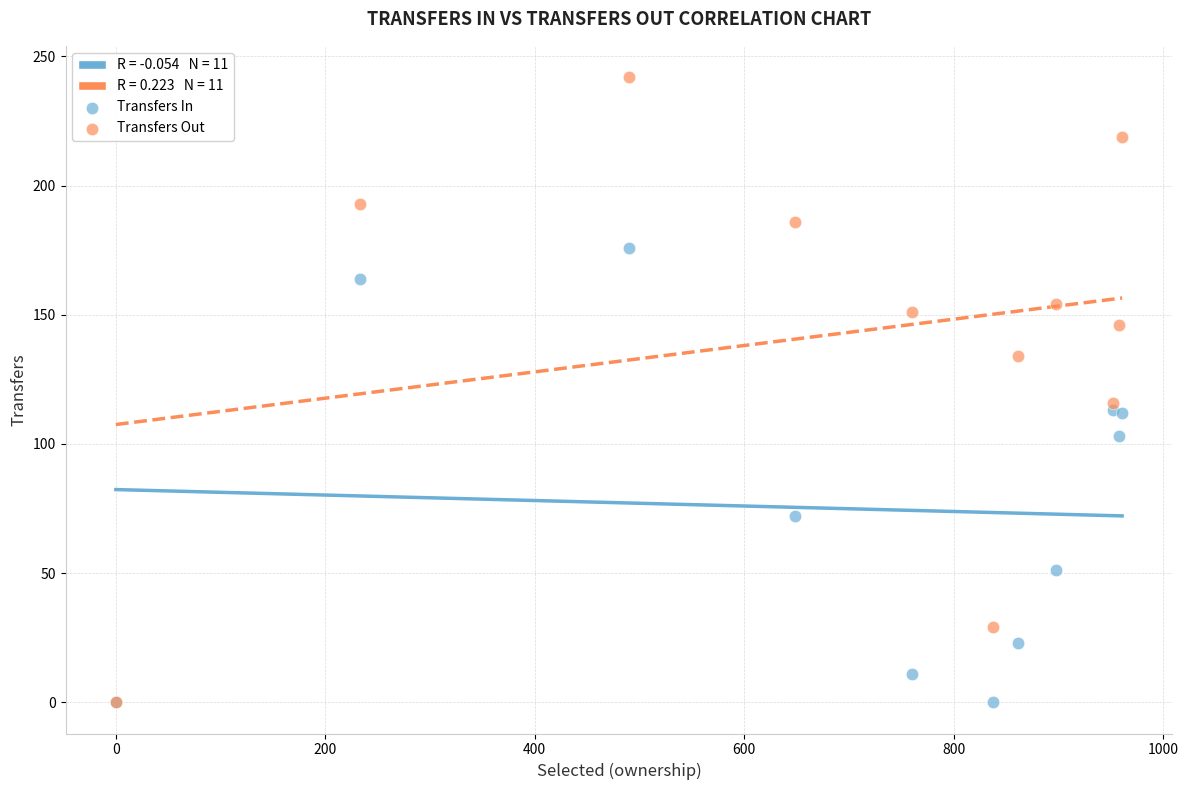

Across all series, what Y value is closest to 121?

116